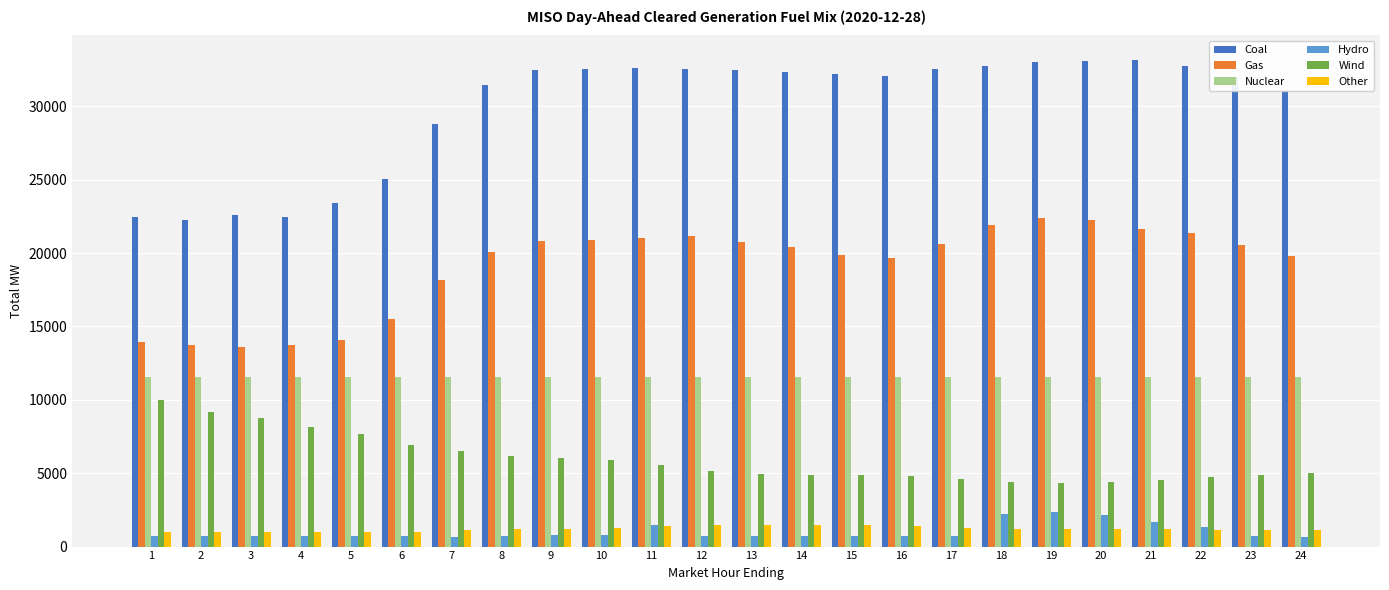

The value of Gas at 1 is 13970.1. True or false?

True